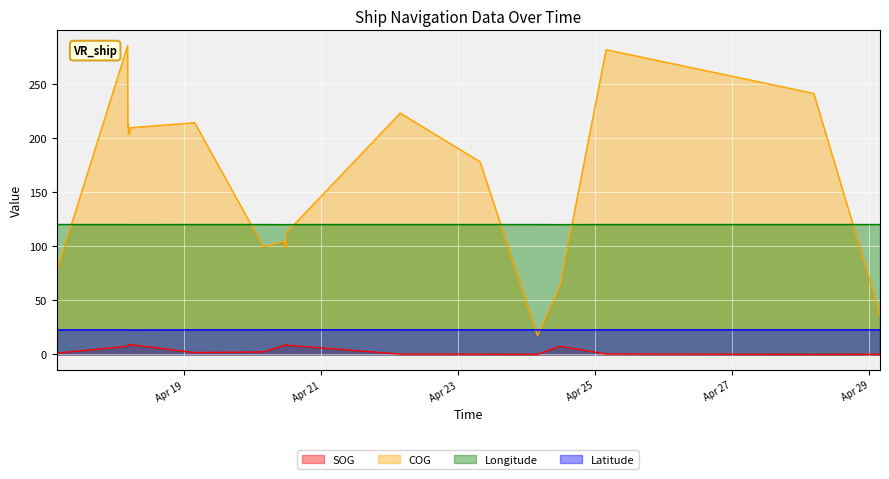

How many interior local peaks does the Latitude series have?

4